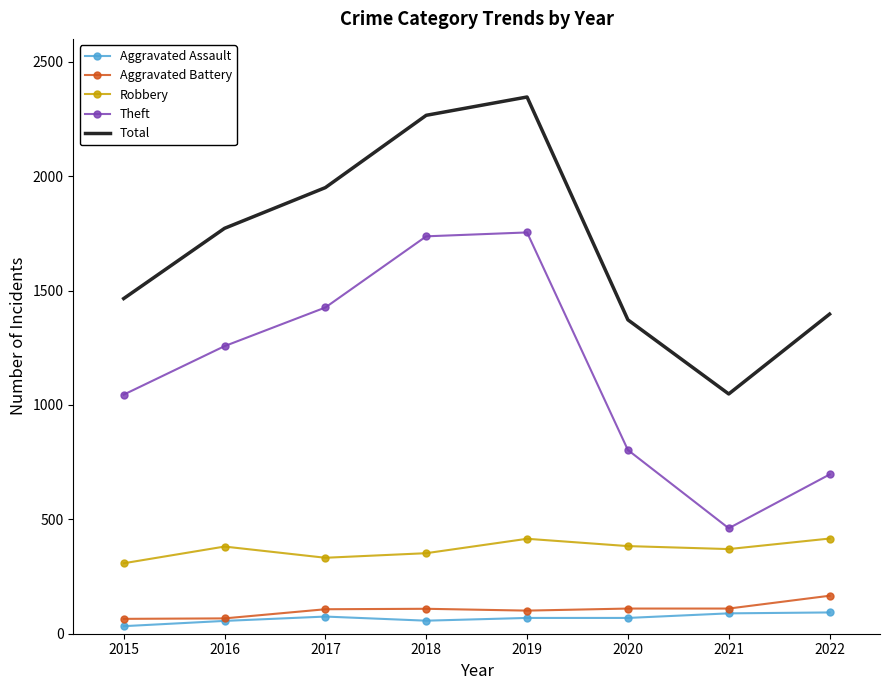

At 2019, list the series in order from largest to smallest.

Total, Theft, Robbery, Aggravated Battery, Aggravated Assault